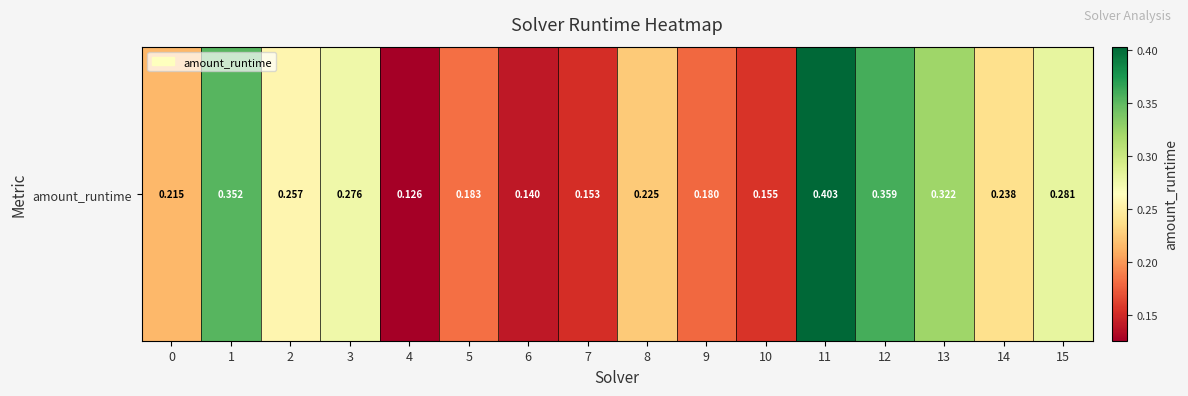

The value at 4 is 0.2. True or false?

False